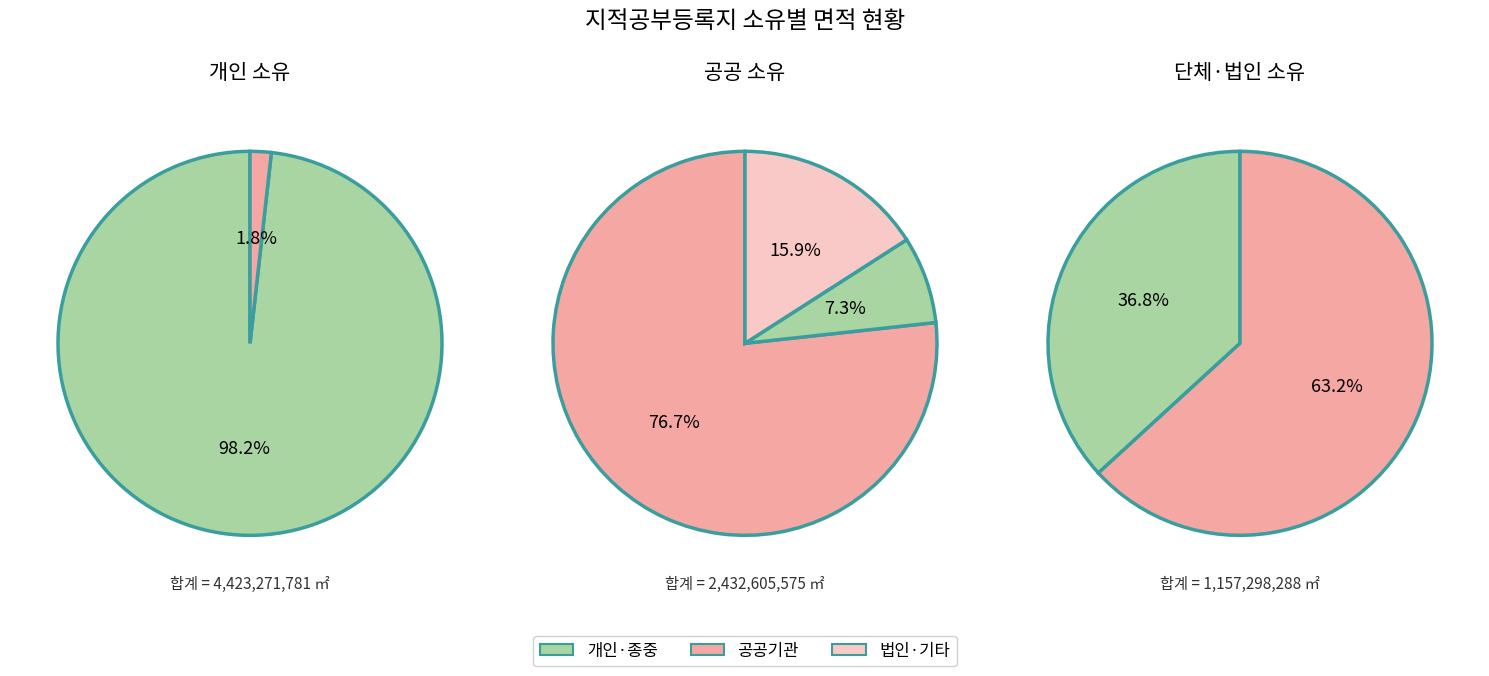

Which category accounts for the majority?

개인